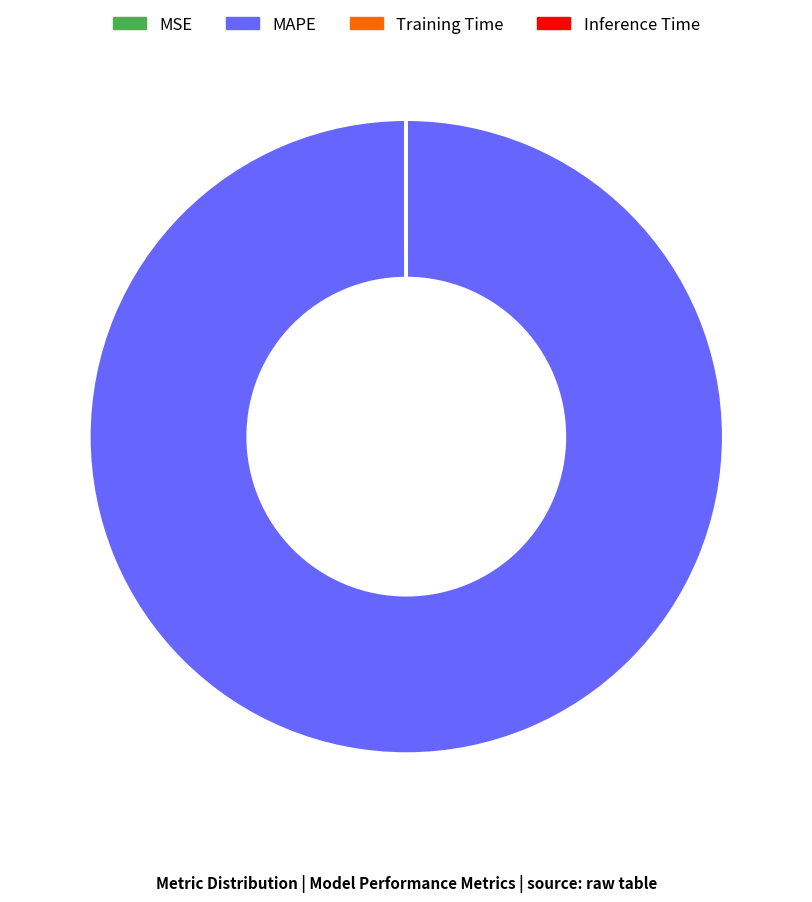

Which slice is the largest?

MAPE